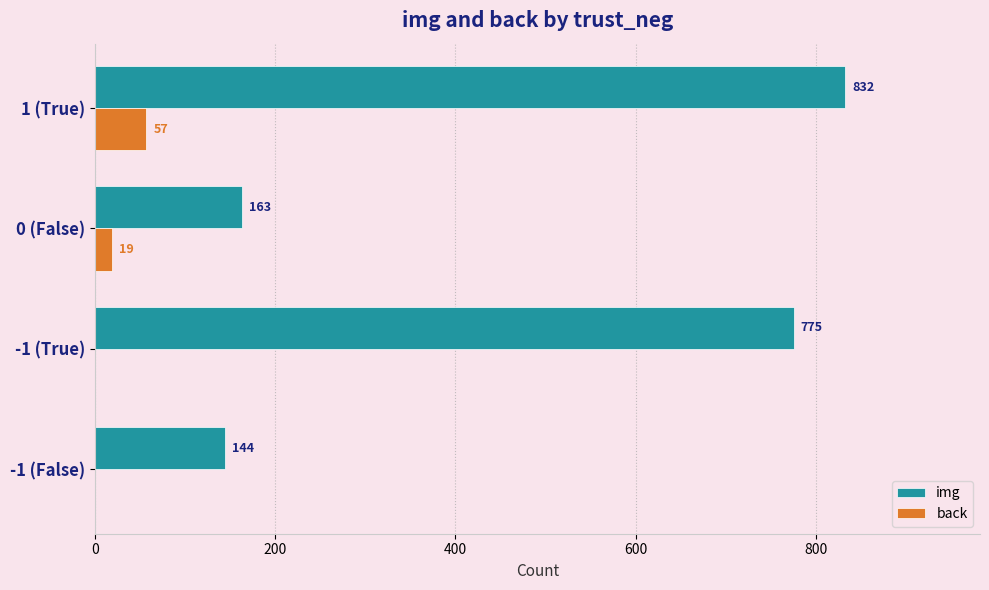

What are all the series names shown in the legend?

img, back